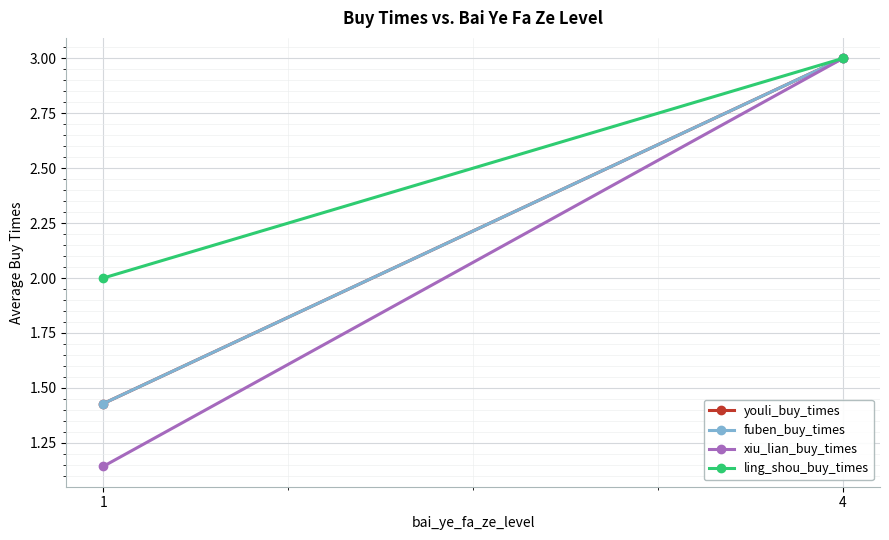

True or false: ling_shou_buy_times has a value of 2.0 at 1.

True